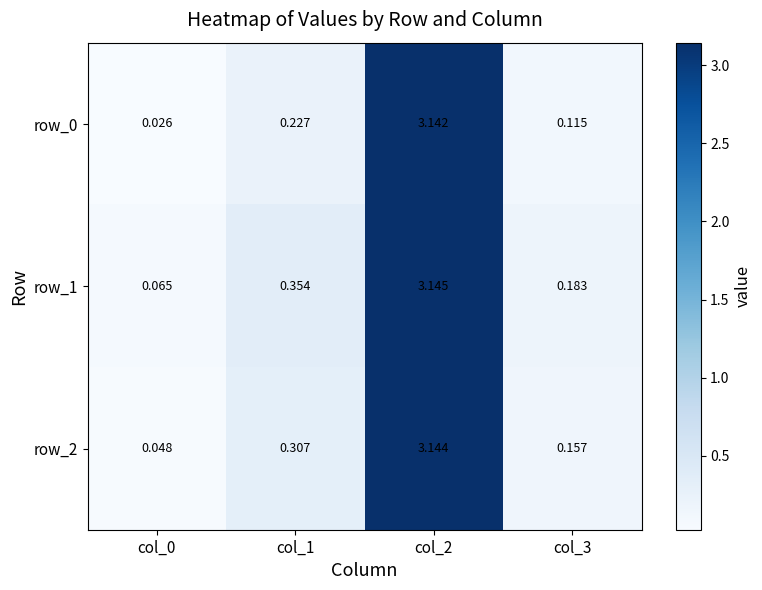

Is the value of row_0 at col_3 greater than the value of row_2 at col_3?

No